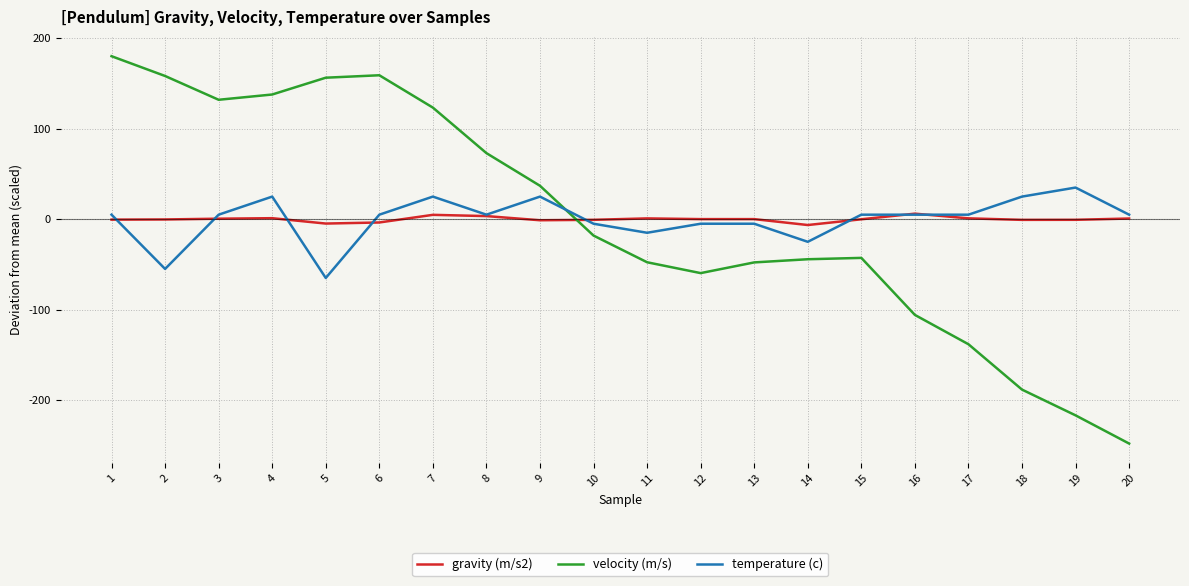

What is the total value across all series at 11?

-61.7